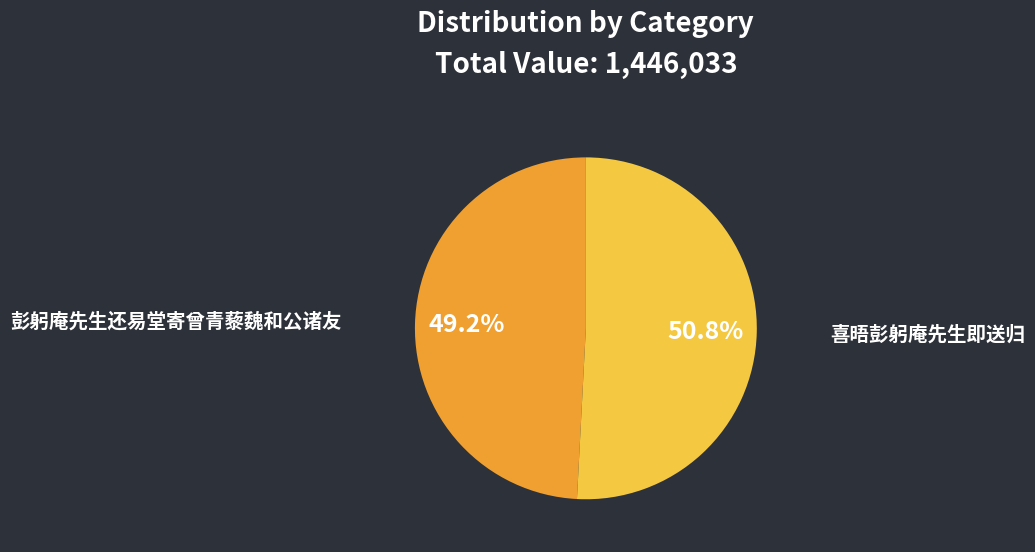

Do 喜晤彭躬庵先生即送归 and 彭躬庵先生还易堂寄曾青藜魏和公诸友 together represent more than half of the pie?

Yes